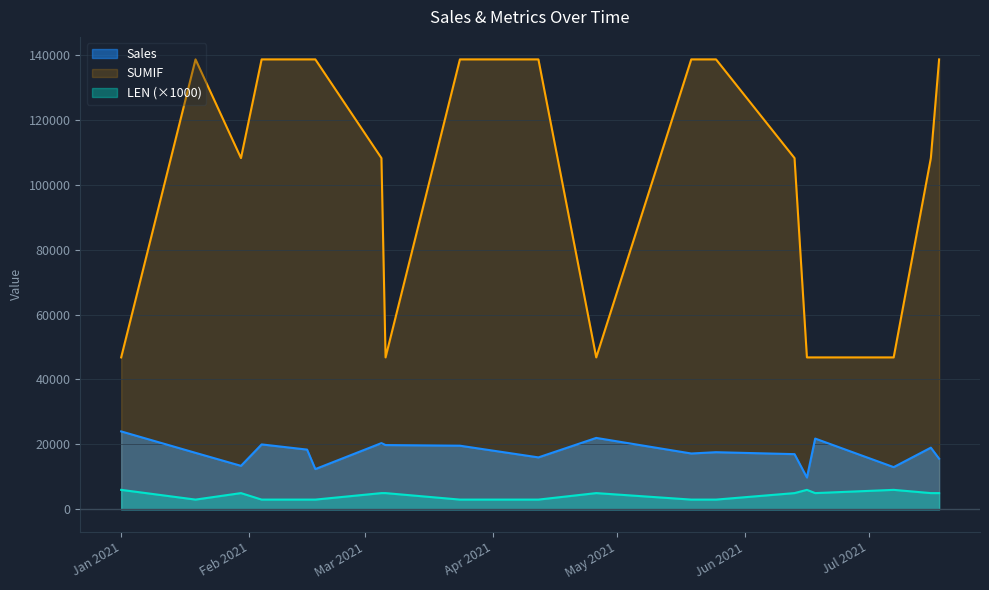

At which label does SUMIF_scaled reach its peak?

2021-07-18